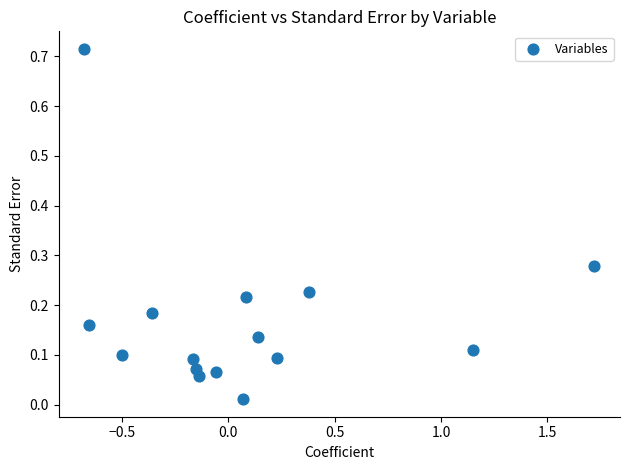

What is the range of X values (max minus min)?

2.4